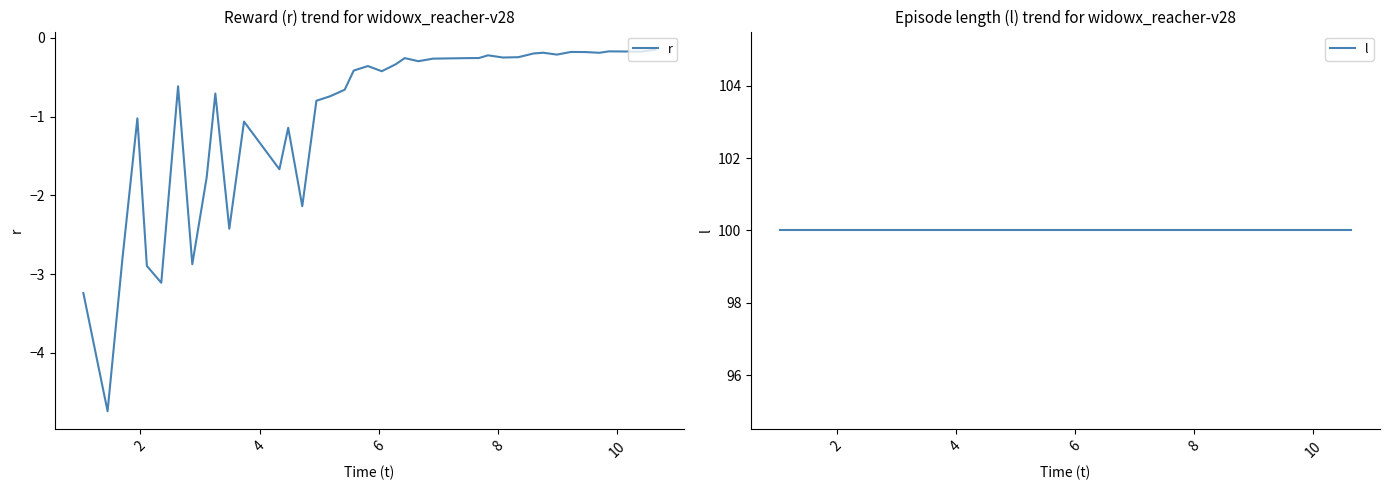

Reading left to right, what are all the values shown in this chart?

r: -3.2	-4.7	-2.8	-1.0	-2.9	-3.1	-0.6	-2.9	-1.8	-0.7	-2.4	-1.1	-1.7	-1.1	-2.1	-0.8	-0.7	-0.7	-0.4	-0.4	-0.4	-0.3	-0.3	-0.3	-0.3	-0.3	-0.3	-0.2	-0.3	-0.2	-0.2	-0.2	-0.2	-0.2	-0.2	-0.2	-0.2	-0.2	-0.1
l: 100.0	100.0	100.0	100.0	100.0	100.0	100.0	100.0	100.0	100.0	100.0	100.0	100.0	100.0	100.0	100.0	100.0	100.0	100.0	100.0	100.0	100.0	100.0	100.0	100.0	100.0	100.0	100.0	100.0	100.0	100.0	100.0	100.0	100.0	100.0	100.0	100.0	100.0	100.0